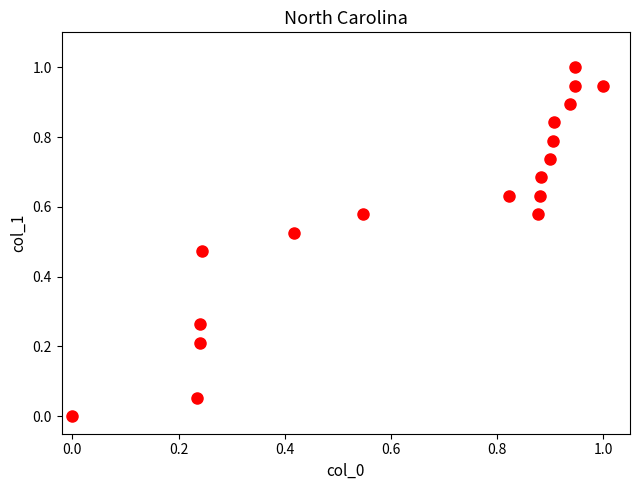

What is the range of X values (max minus min)?

1.0